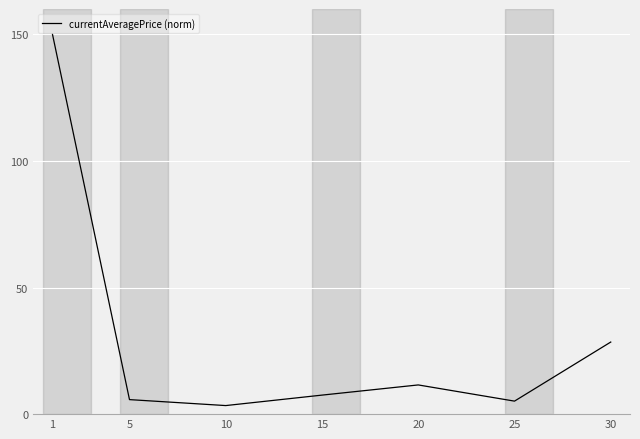

Which has a higher value, 20 or 10?

20